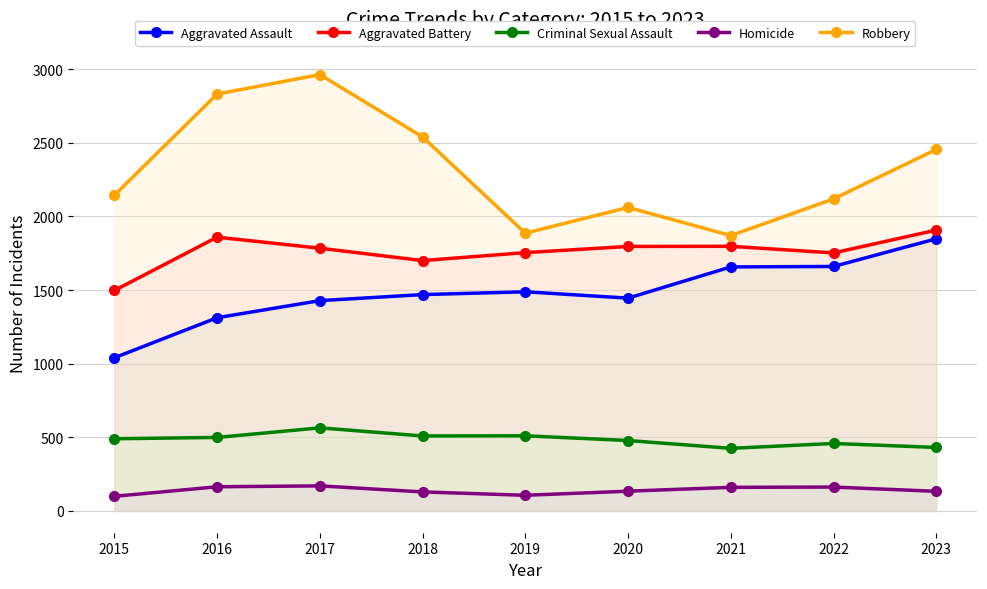

Rank the series at 2021 from highest to lowest value.

Robbery, Aggravated Battery, Aggravated Assault, Criminal Sexual Assault, Homicide